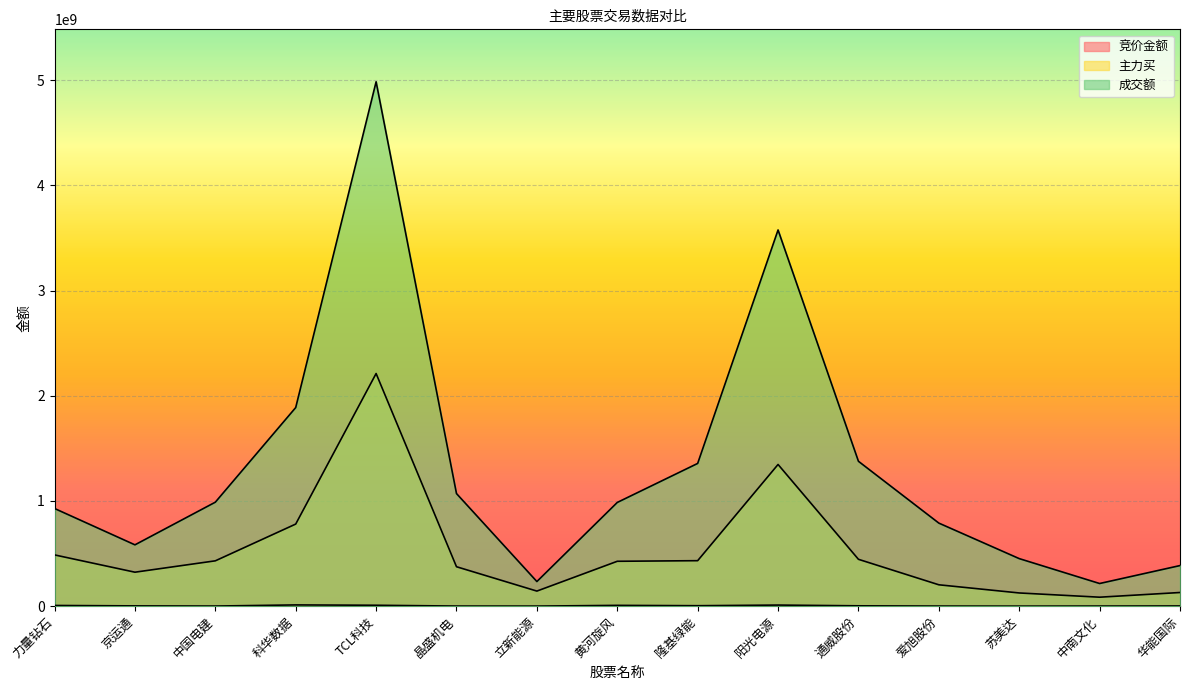

True or false: 主力买 and 成交额 cross at least once.

False